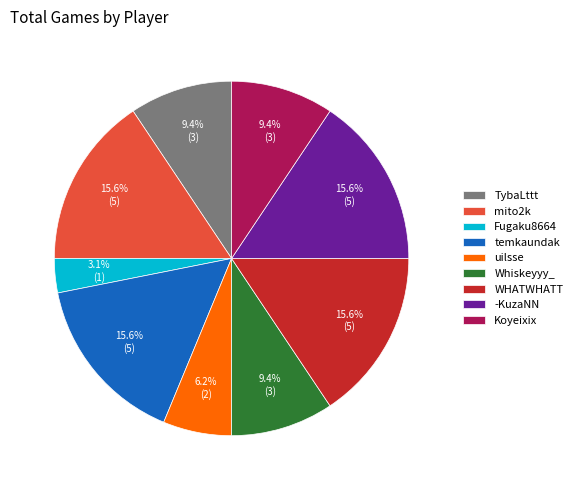

How much of the chart is everything except mito2k?

84.4%